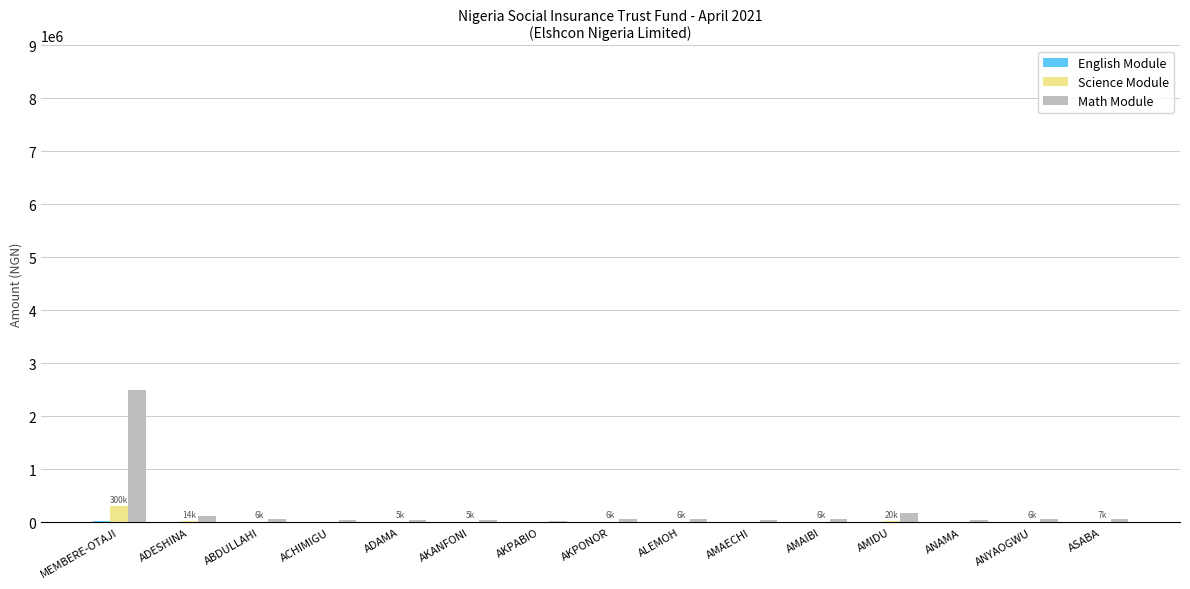

Where does the Math Module series first go above 52800?

MEMBERE-OTAJI